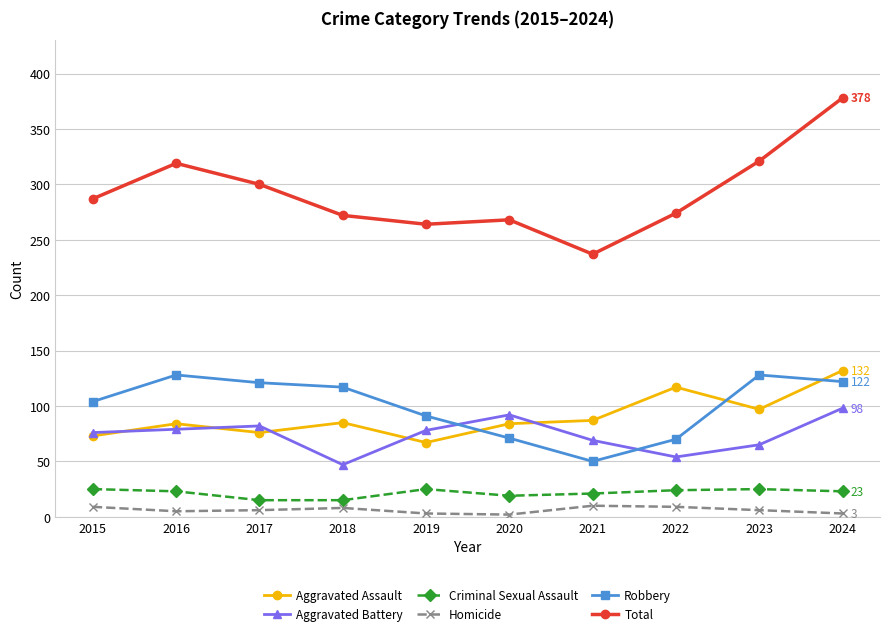

Rank the series at 2024 from lowest to highest value.

Homicide, Criminal Sexual Assault, Aggravated Battery, Robbery, Aggravated Assault, Total